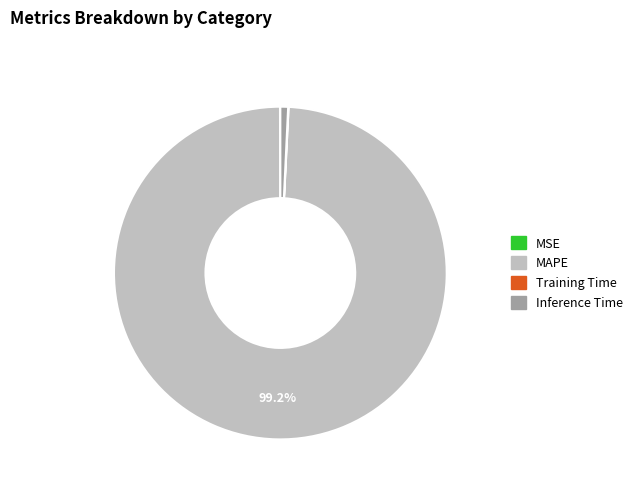

What is the largest slice in the pie chart?

MAPE